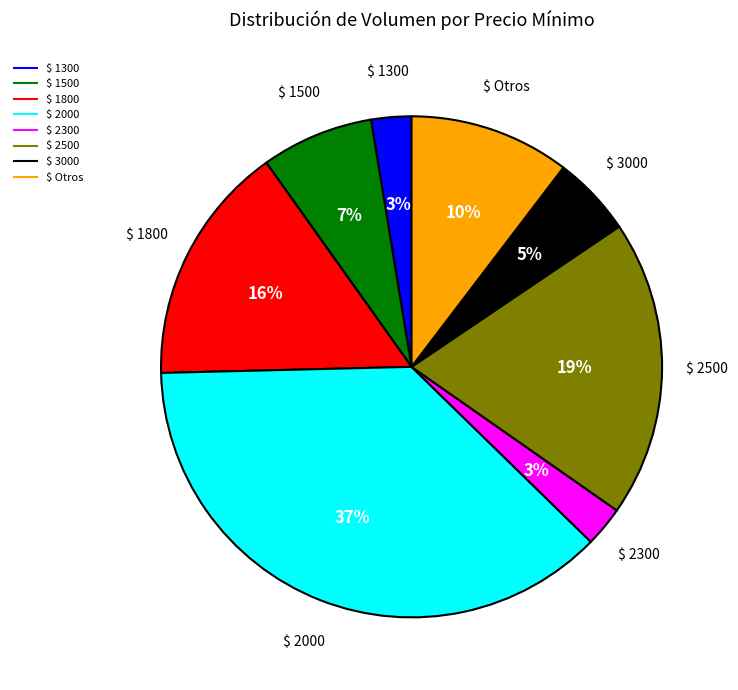

To the nearest percent, what is the average slice percentage?

12%